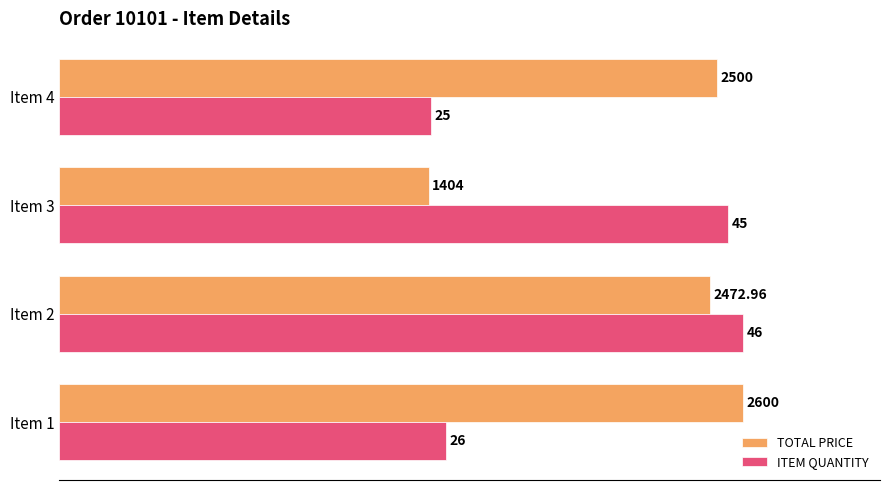

Which series has the largest total across all categories?

TOTAL PRICE